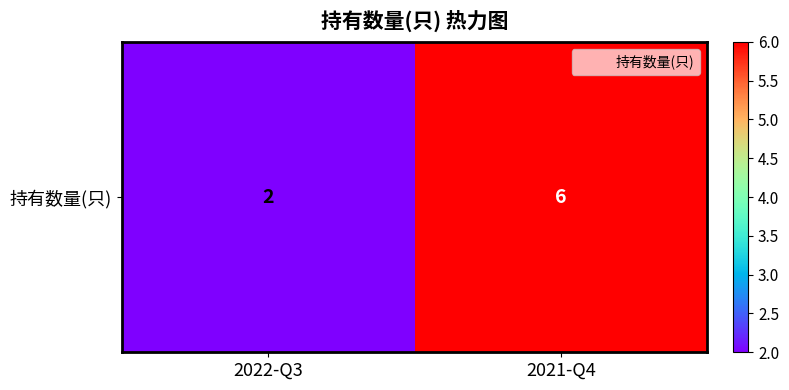

What is the difference between the maximum and minimum values?

4